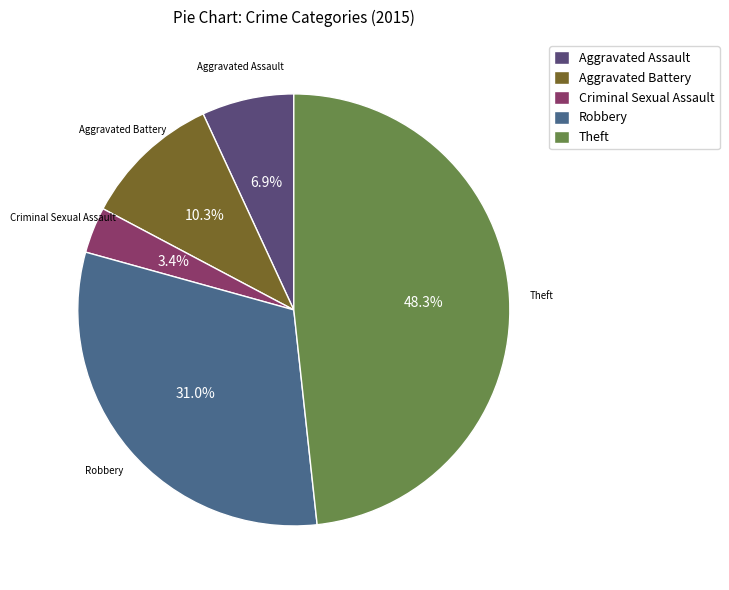

What percentage is NOT represented by Theft?

51.7%